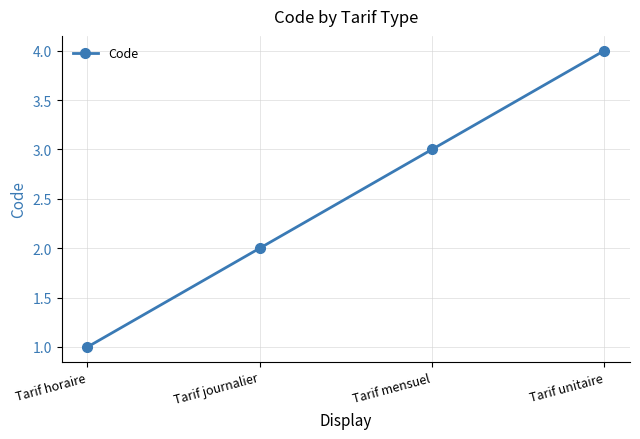

Which has a higher value, Tarif horaire or Tarif mensuel?

Tarif mensuel